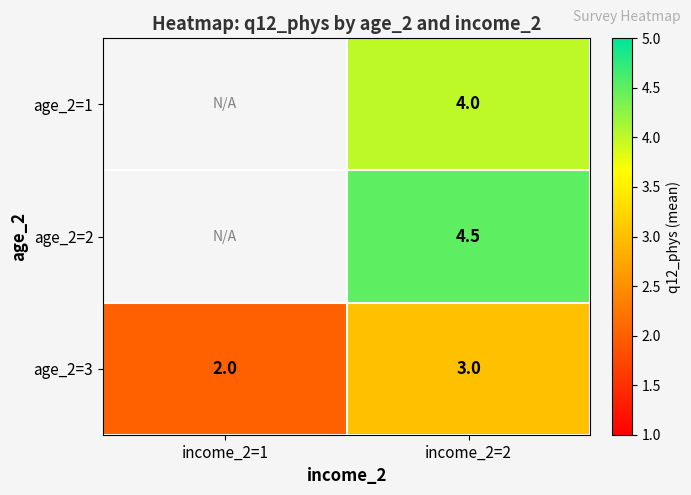

What is the total value across all series at income_2=2?

11.5